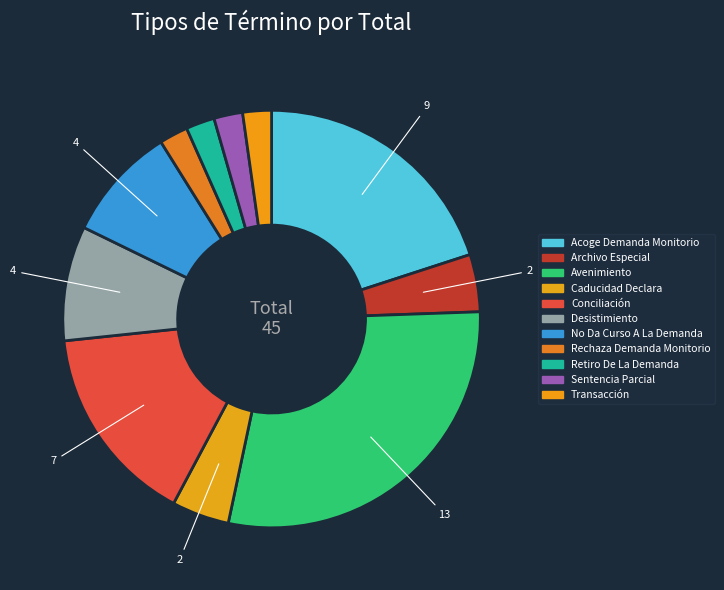

To the nearest percent, what is the combined percentage of Conciliación and Caducidad Declara?

20%